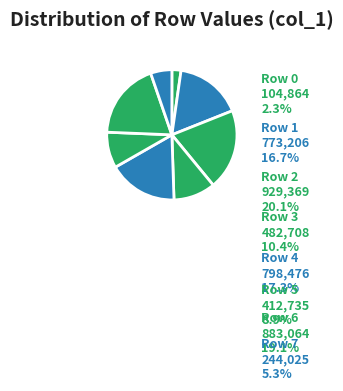

To the nearest percent, what percentage of the pie is Row 2?

20%